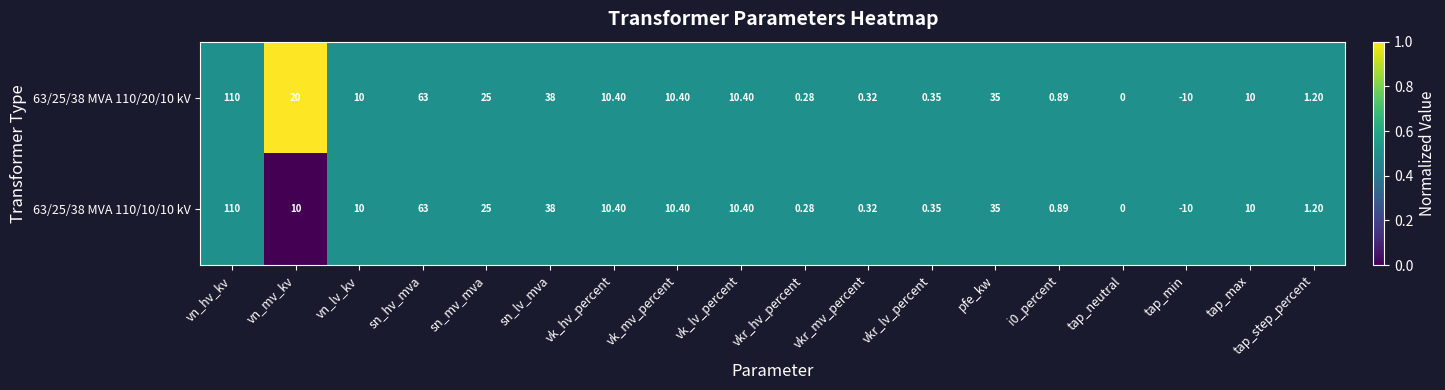

Where does the 63/25/38 MVA 110/20/10 kV series first go above 10?

vn_hv_kv